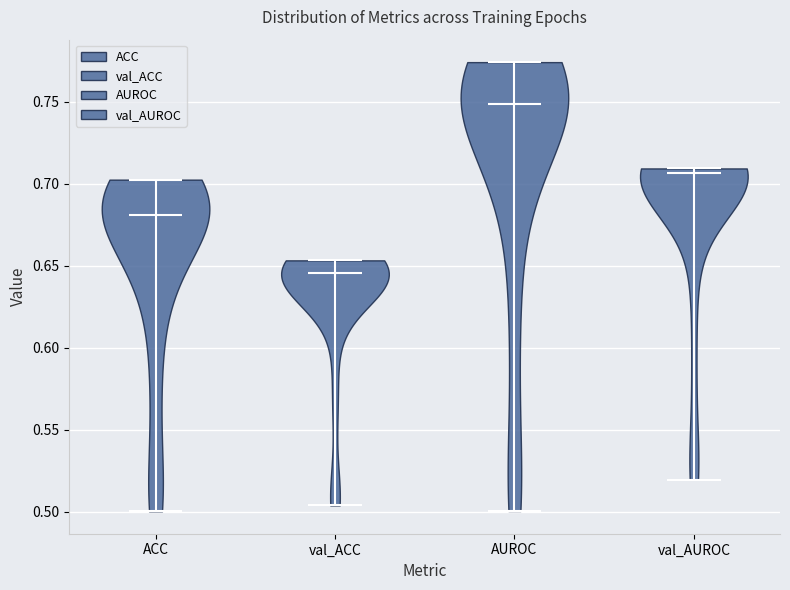

Reading left to right, read every violin against the y-axis: where its median line is, and the lowest and highest points it reaches. The values are not printed on the chart, so give them approximately, as read against the axis.

ACC: median line 0.680, lowest point 0.500, highest point 0.705
val_ACC: median line 0.645, lowest point 0.505, highest point 0.655
AUROC: median line 0.750, lowest point 0.500, highest point 0.775
val_AUROC: median line 0.705, lowest point 0.520, highest point 0.710